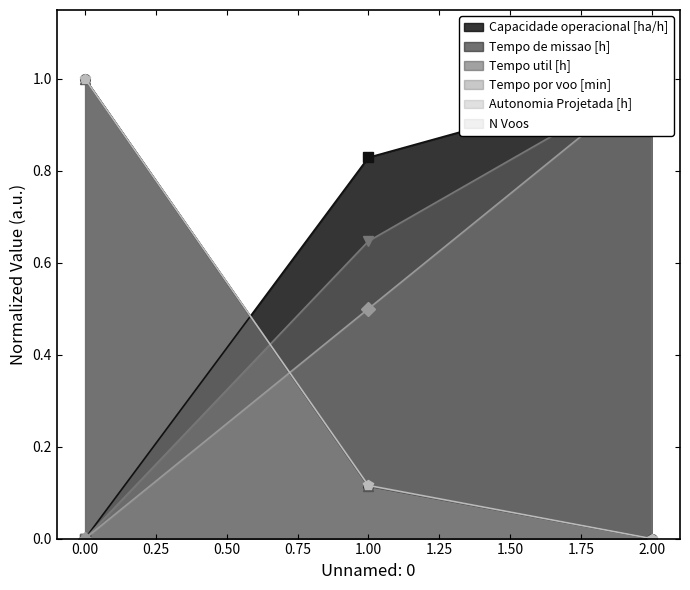

Between 2 and 1, which is larger?

2